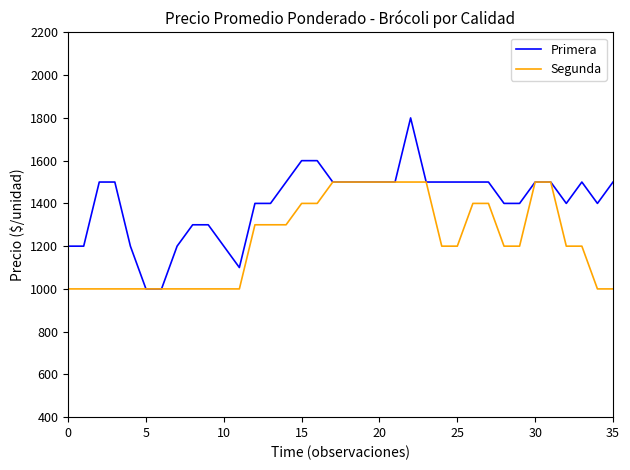

List the series in order of their peak value, lowest first.

Segunda, Primera